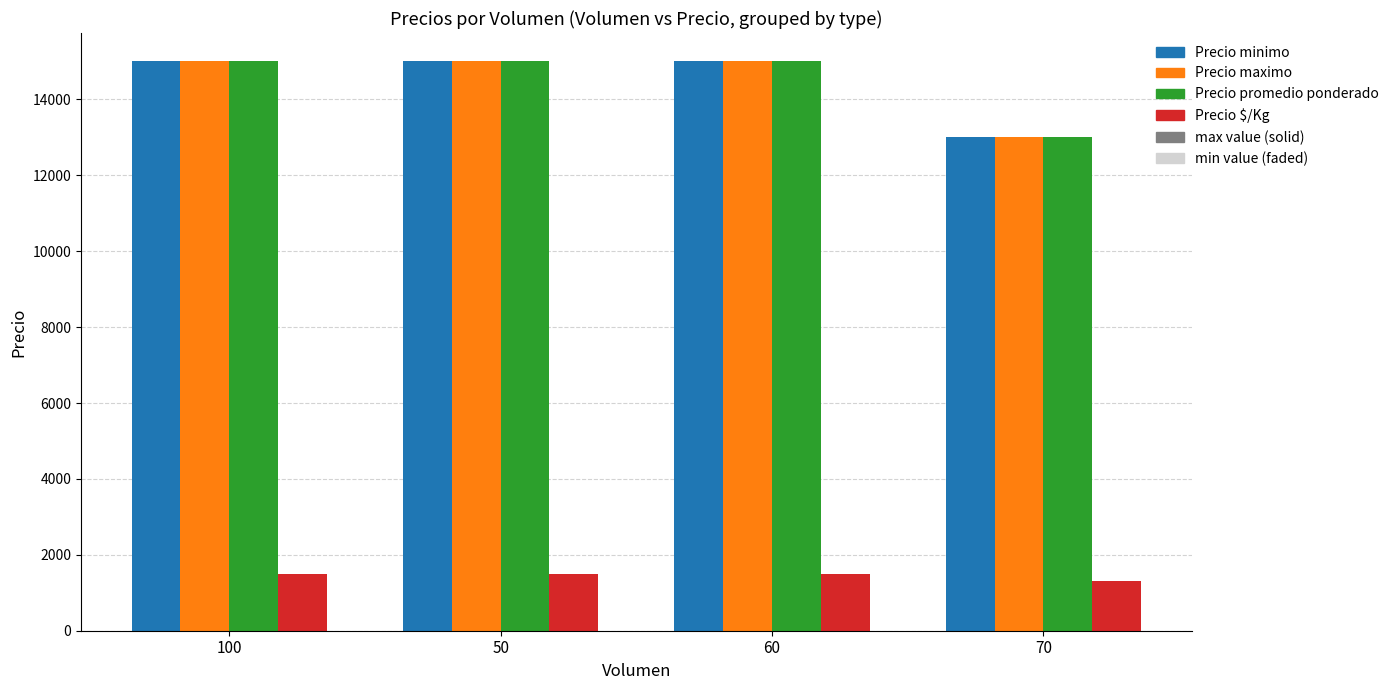

What is the label of the 1st bar from the right?

70